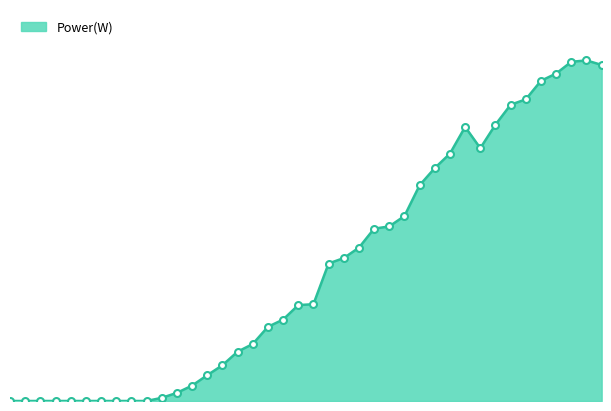

Does the chart have visible grid lines?

No